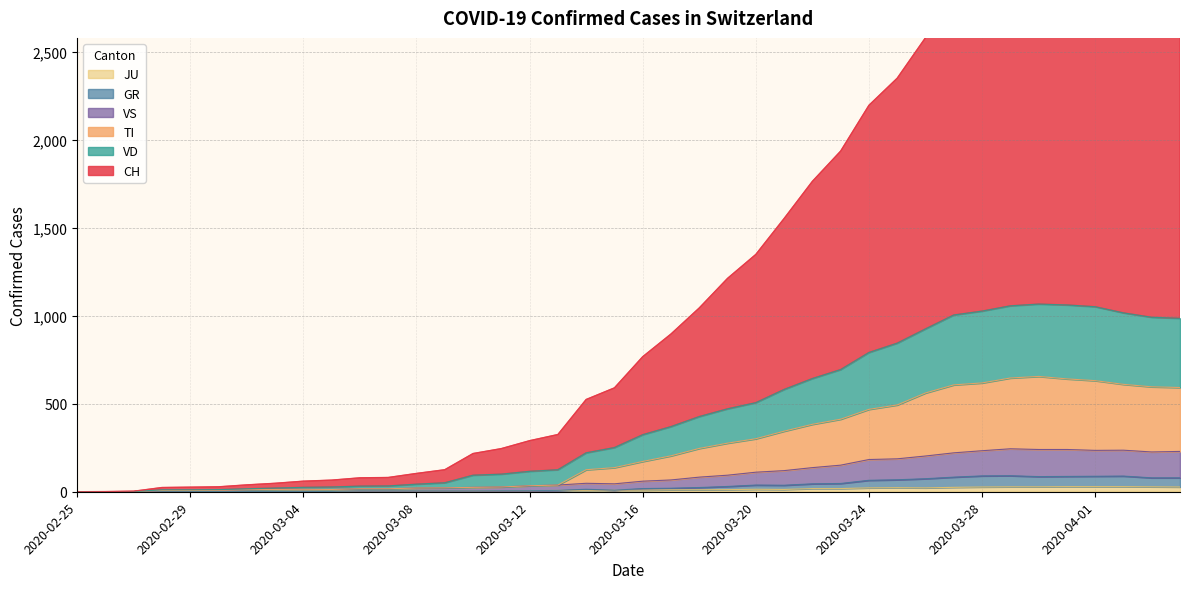

What is the difference between the highest and lowest values at 2020-03-21?

1539